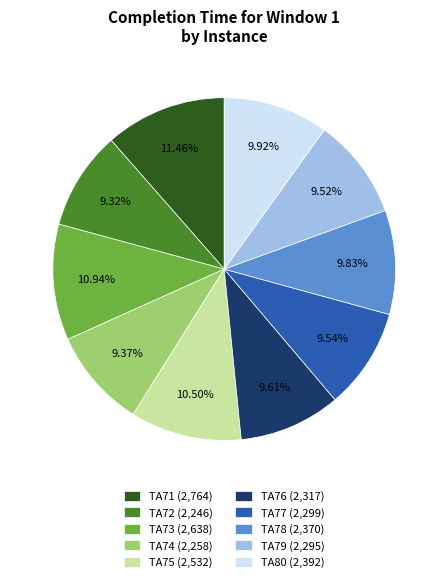

To the nearest percent, what is the combined percentage of TA74 and TA77?

19%